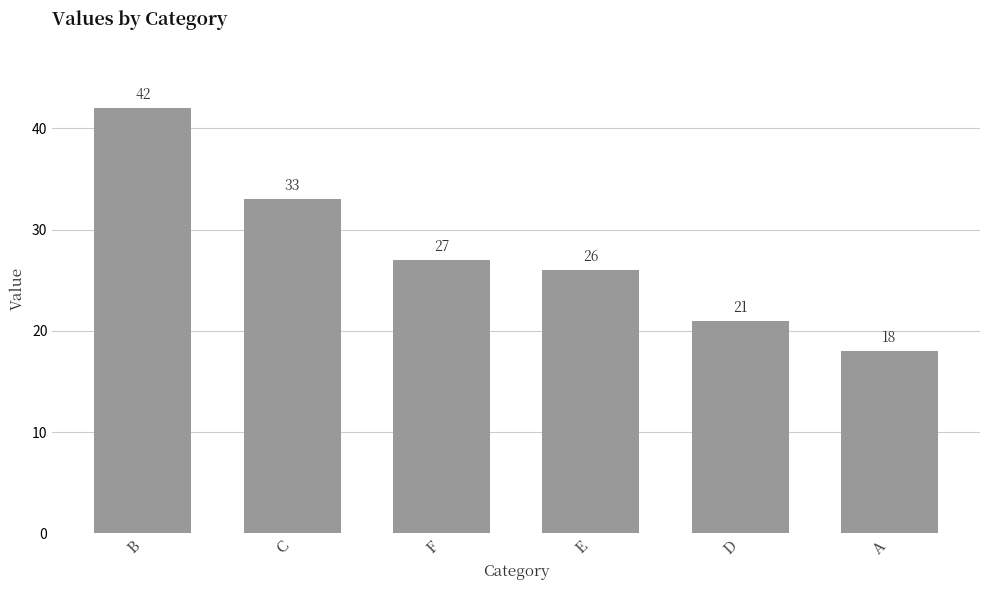

The value at F is 27. True or false?

True